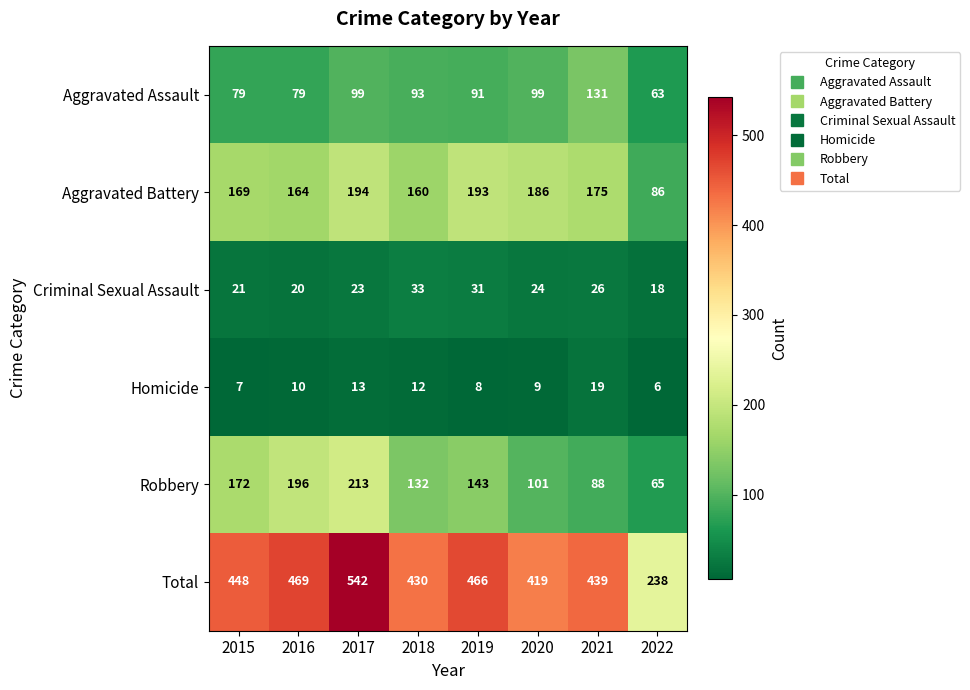

What value does the Homicide series have at 2018, to the nearest 5?

10